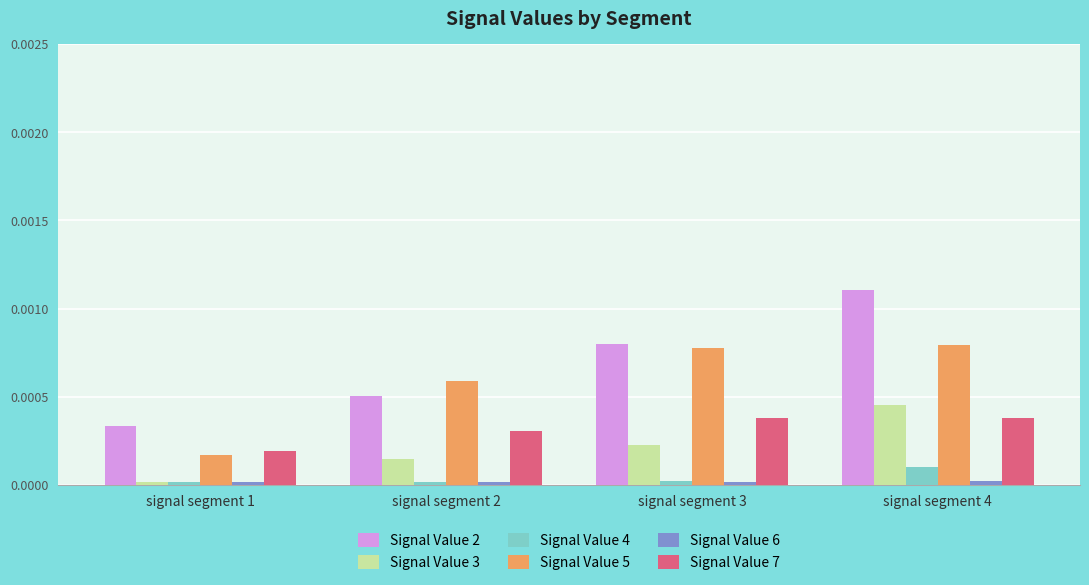

How many bars are there in each group?

6